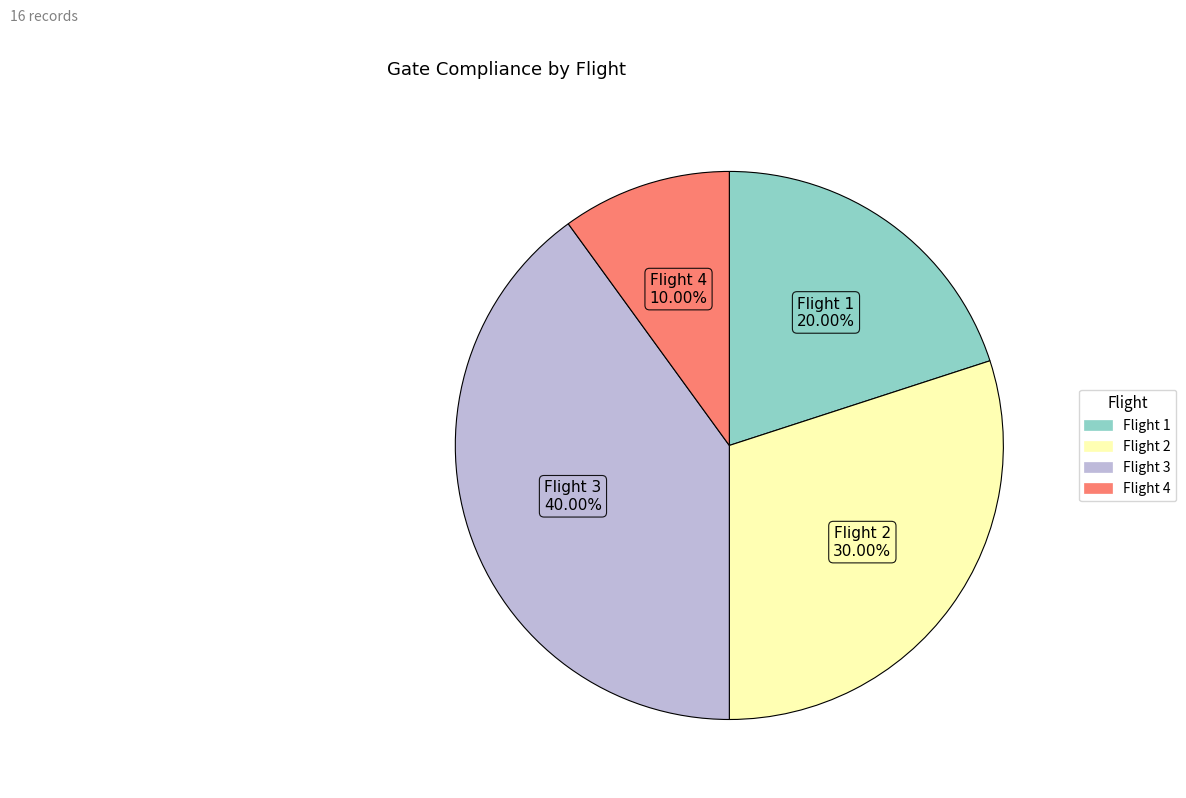

What is the ratio of the value at Flight 2 to the value at Flight 1?

1.5